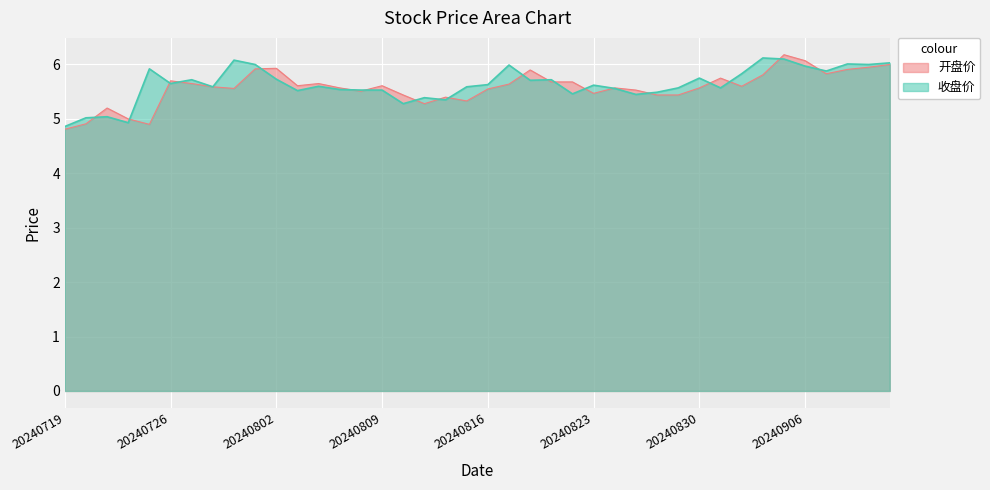

Is the value of 收盘价 at 20240905 greater than the value of 开盘价 at 20240909?

Yes